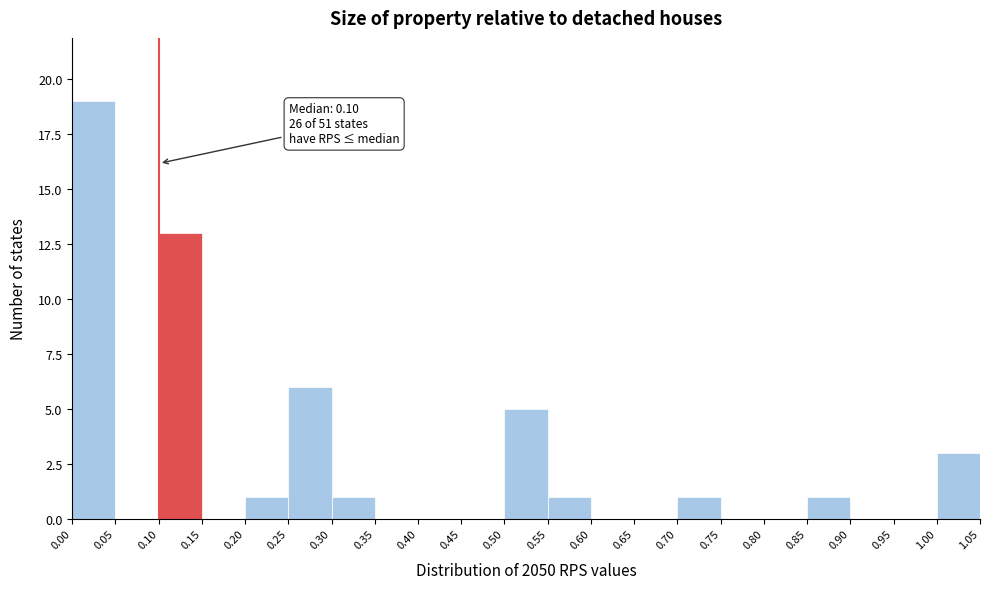

Over which range of the x-axis is the bar tallest?

0.00 to 0.05